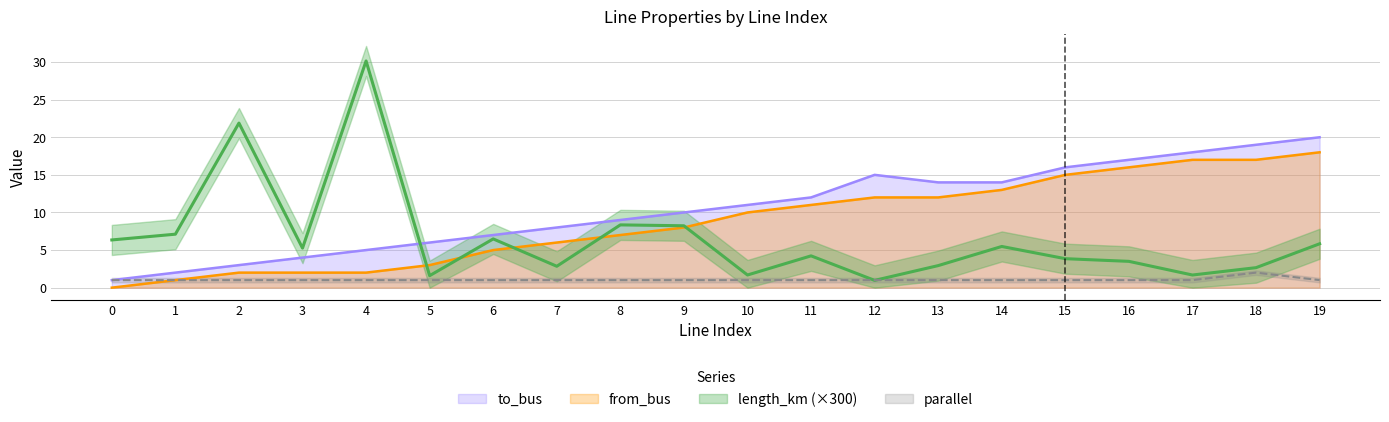

Reading left to right, what are all the values shown in this chart?

length_km: 6.3	7.1	21.9	5.3	30.1	1.6	6.5	2.8	8.3	8.2	1.7	4.2	1.0	2.9	5.5	3.9	3.5	1.7	2.7	5.8
from_bus: 0.0	1.0	2.0	2.0	2.0	3.0	5.0	6.0	7.0	8.0	10.0	11.0	12.0	12.0	13.0	15.0	16.0	17.0	17.0	18.0
to_bus: 1.0	2.0	3.0	4.0	5.0	6.0	7.0	8.0	9.0	10.0	11.0	12.0	15.0	14.0	14.0	16.0	17.0	18.0	19.0	20.0
parallel: 1.0	1.0	1.0	1.0	1.0	1.0	1.0	1.0	1.0	1.0	1.0	1.0	1.0	1.0	1.0	1.0	1.0	1.0	2.0	1.0